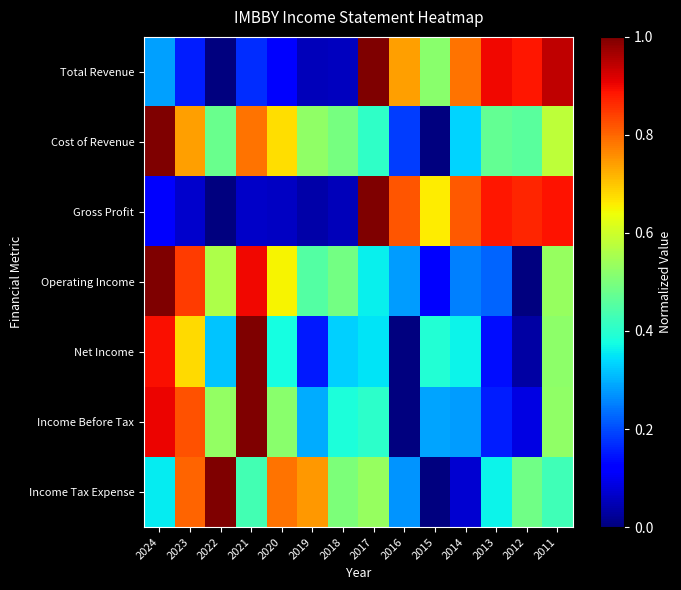

Count the number of categories in the chart.

14